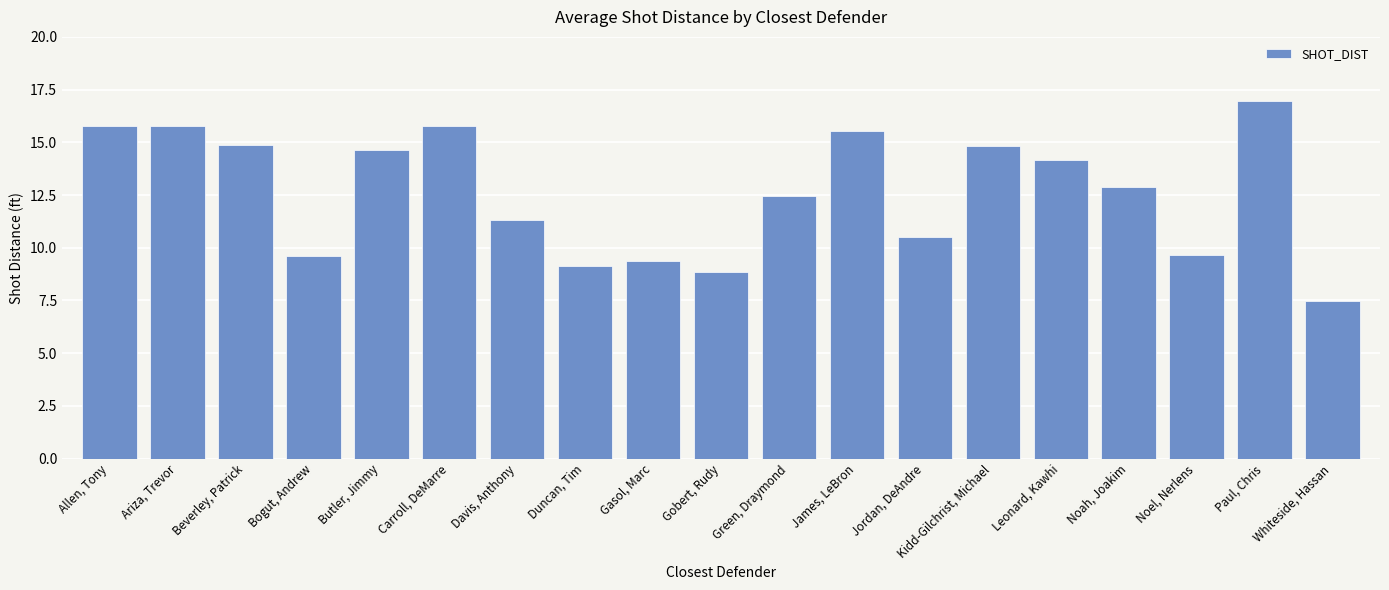

Rank the categories by value from lowest to highest.

Whiteside, Hassan, Gobert, Rudy, Duncan, Tim, Gasol, Marc, Bogut, Andrew, Noel, Nerlens, Jordan, DeAndre, Davis, Anthony, Green, Draymond, Noah, Joakim, Leonard, Kawhi, Butler, Jimmy, Kidd-Gilchrist, Michael, Beverley, Patrick, James, LeBron, Allen, Tony, Ariza, Trevor, Carroll, DeMarre, Paul, Chris